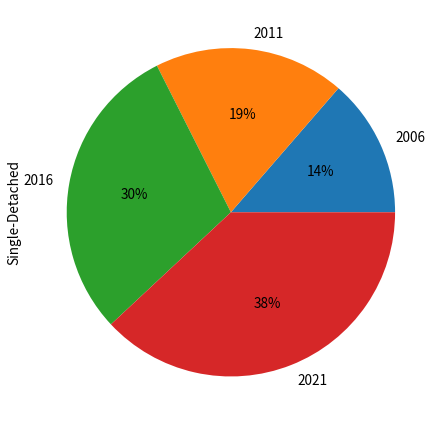

To the nearest percent, what is the difference between the largest and smallest slice percentages?

24%